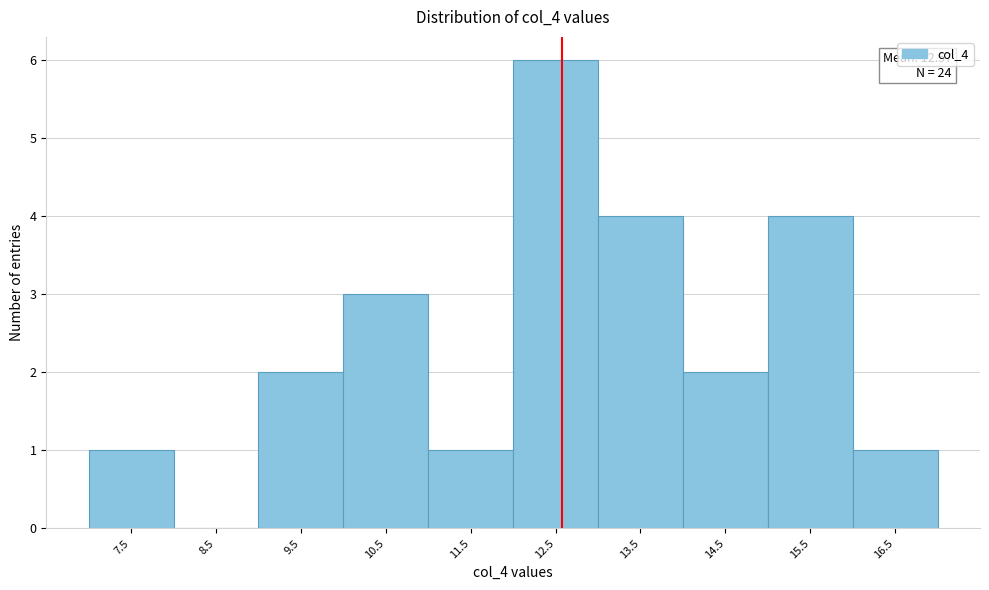

Over which range of the x-axis is the bar tallest?

12 to 13